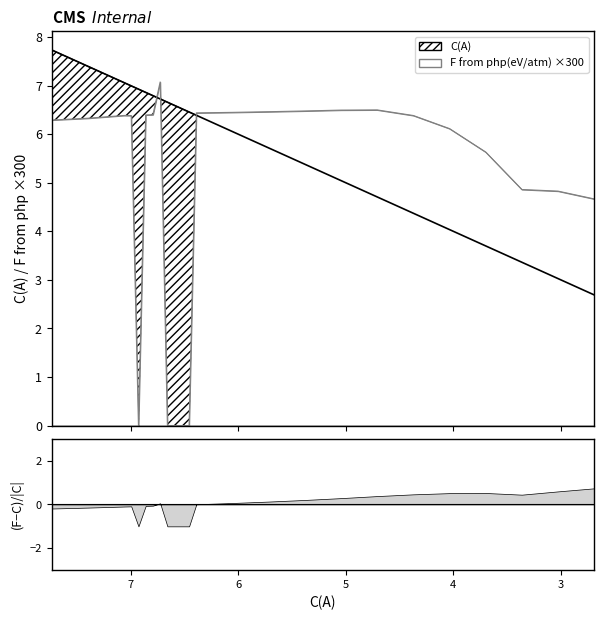

What is the value of the C(A) point at the 10th from the left?

6.6